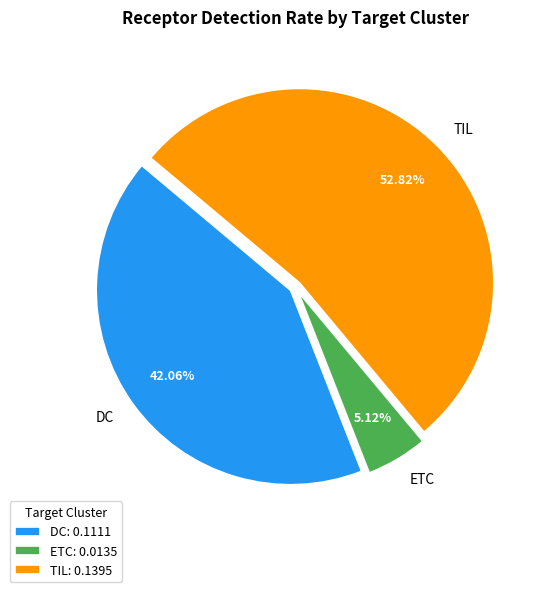

Does TIL account for over 50% of the chart?

Yes